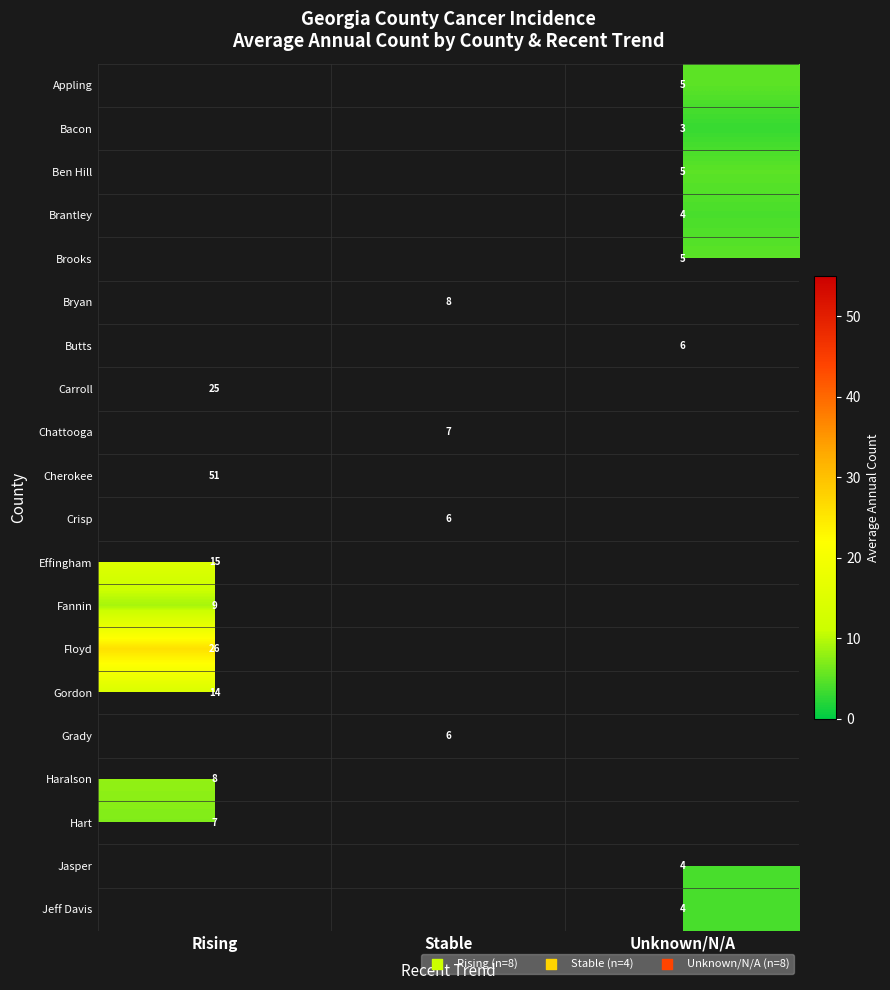

At which category does the chart reach its peak across all series?

Rising